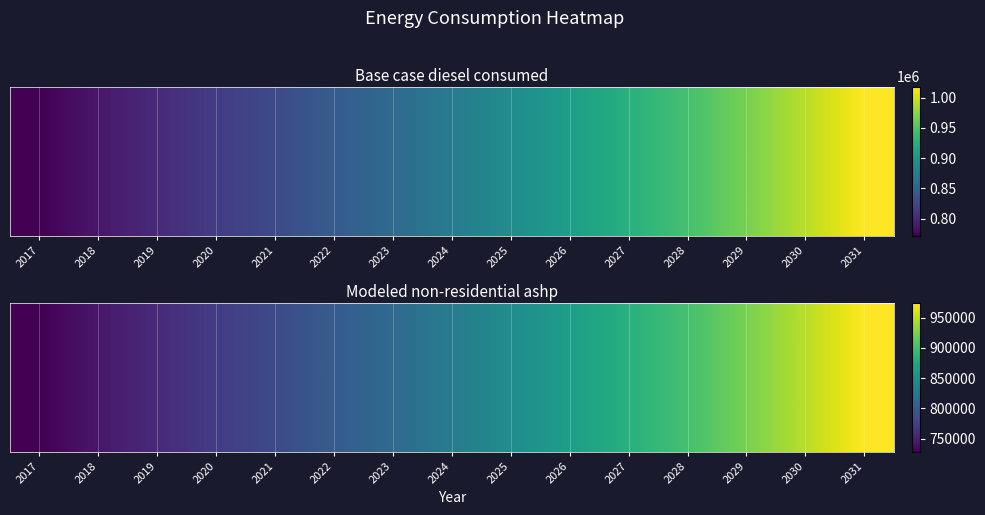

What is the change in value from 2017 to 2024?

+102159.9